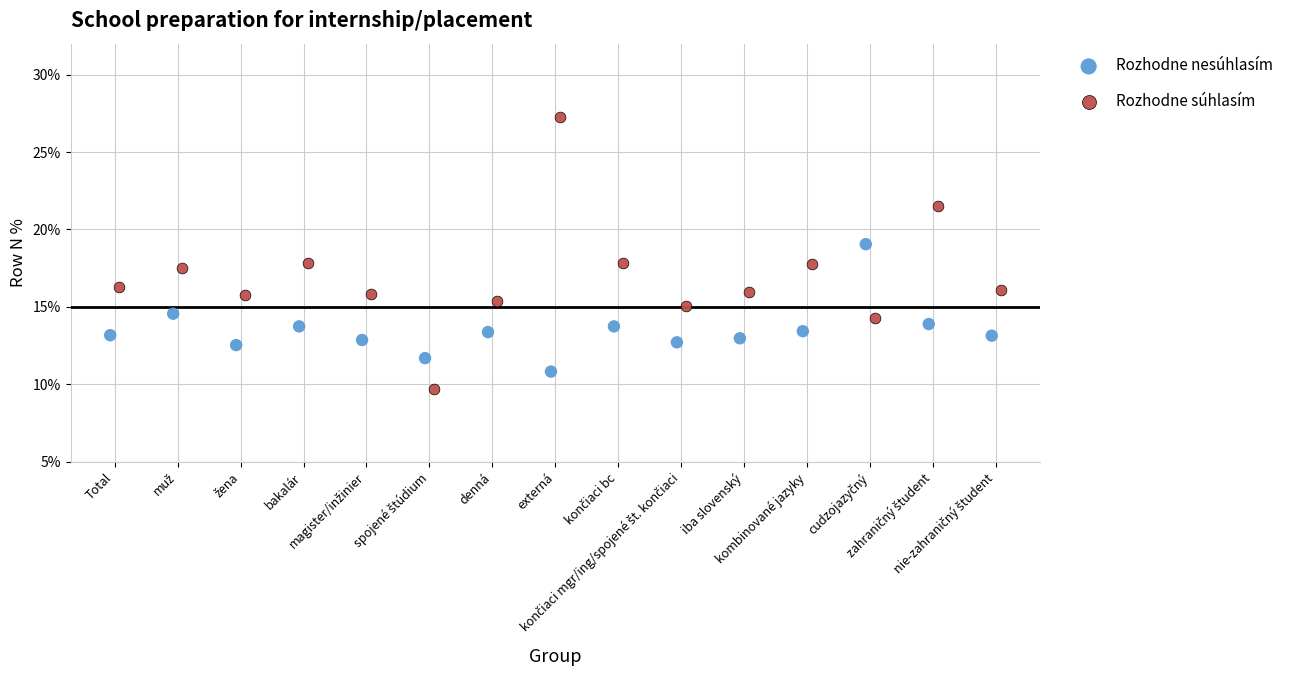

Which series has the largest Y range (max minus min)?

Rozhodne súhlasím